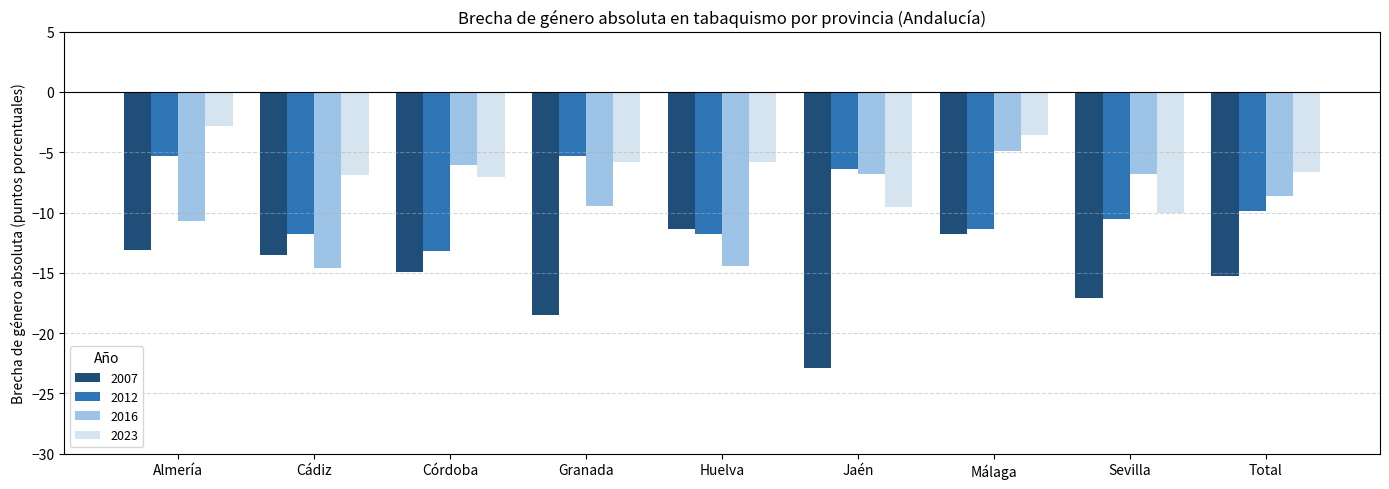

Reading left to right, transcribe all the data shown in this chart.

2007: Almería=-13.1	Cádiz=-13.5	Córdoba=-15.0	Granada=-18.5	Huelva=-11.4	Jaén=-22.9	Málaga=-11.7	Sevilla=-17.1	Total=-15.3
2012: Almería=-5.3	Cádiz=-11.8	Córdoba=-13.2	Granada=-5.3	Huelva=-11.8	Jaén=-6.3	Málaga=-11.4	Sevilla=-10.5	Total=-9.9
2016: Almería=-10.7	Cádiz=-14.6	Córdoba=-6.0	Granada=-9.5	Huelva=-14.4	Jaén=-6.8	Málaga=-4.9	Sevilla=-6.8	Total=-8.6
2023: Almería=-2.8	Cádiz=-6.9	Córdoba=-7.0	Granada=-5.8	Huelva=-5.8	Jaén=-9.5	Málaga=-3.6	Sevilla=-10.0	Total=-6.6